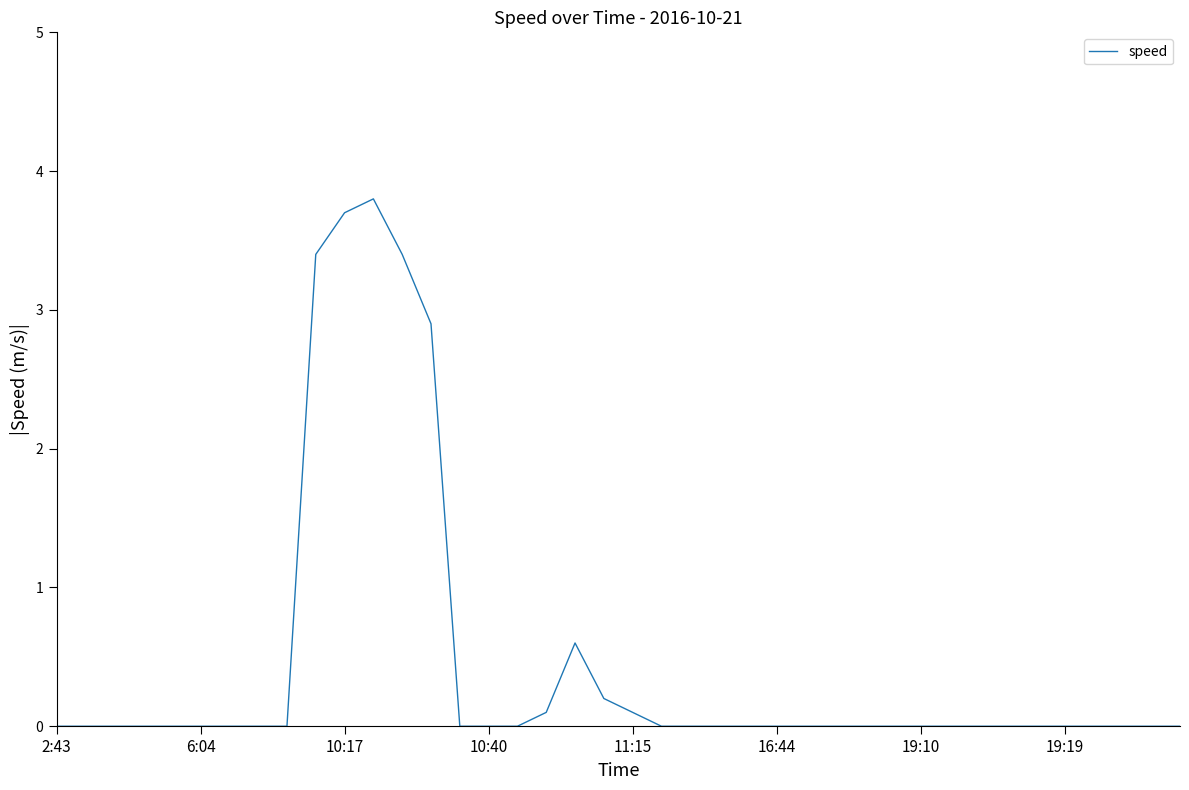

What is the maximum value shown in the chart?

3.8